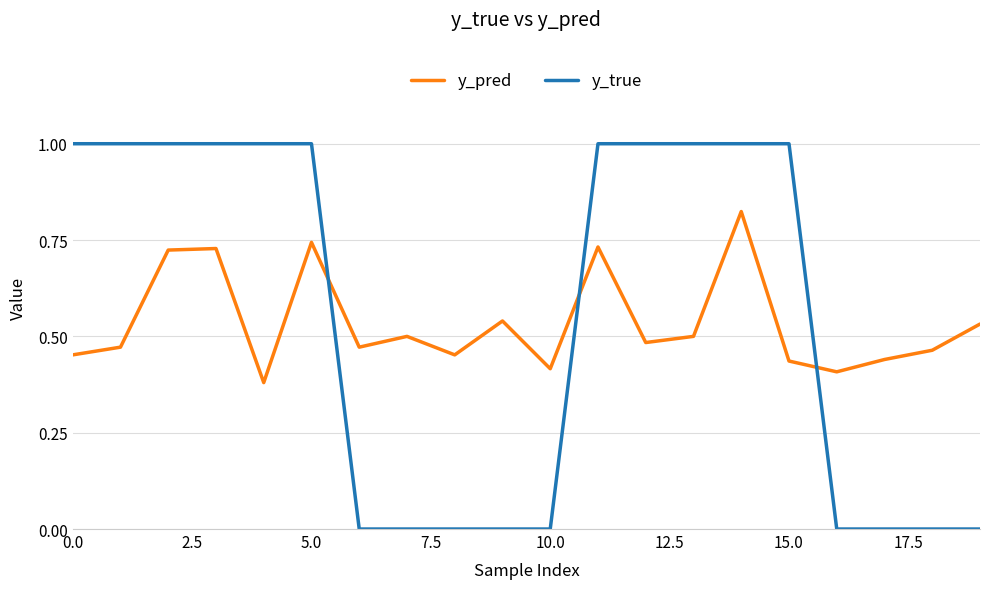

Which series has the largest range (max minus min)?

y_true